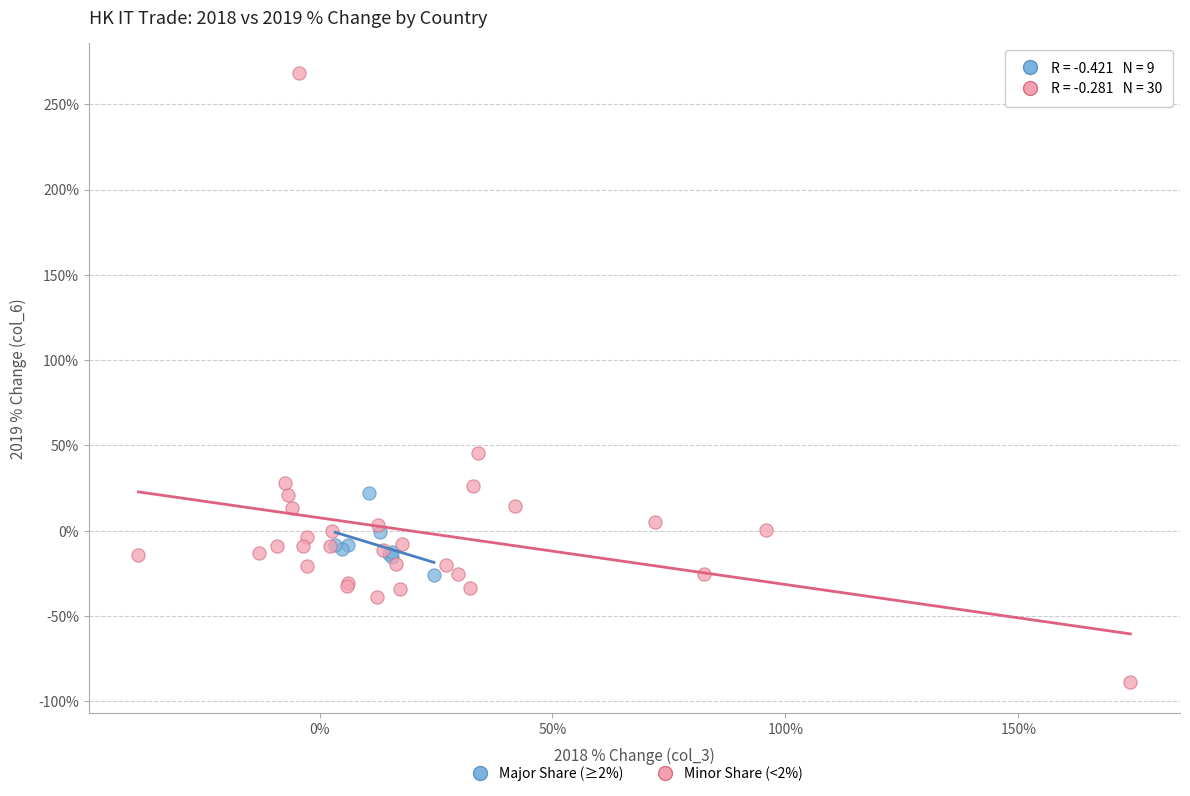

Which series reaches the maximum Y coordinate?

Minor Share (<2%)